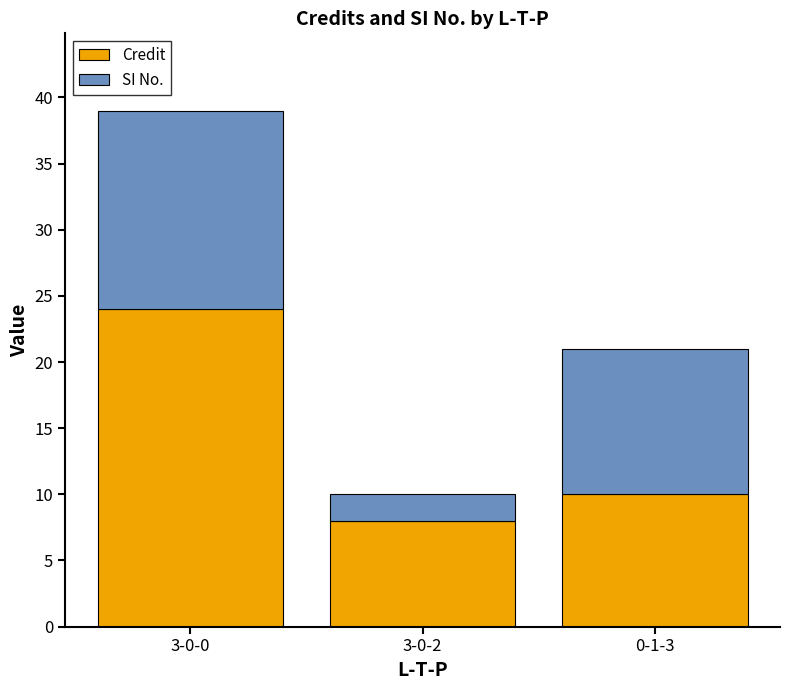

List the labels in order of Credit value, smallest first.

3-0-2, 0-1-3, 3-0-0